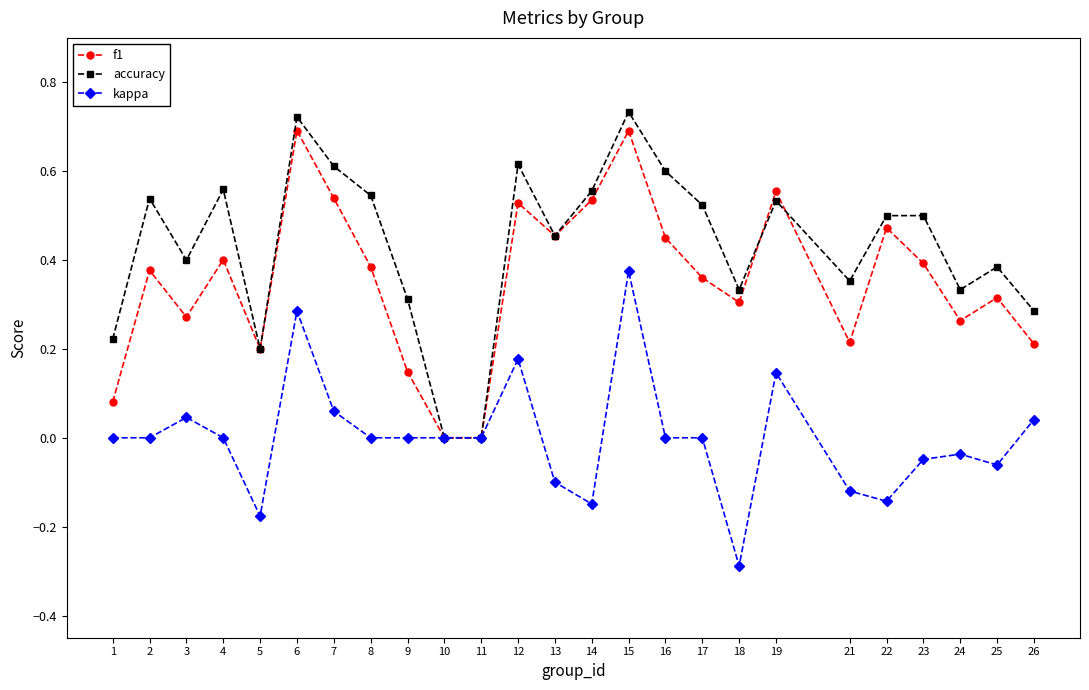

The value of f1 at 25 is 0.3. True or false?

True